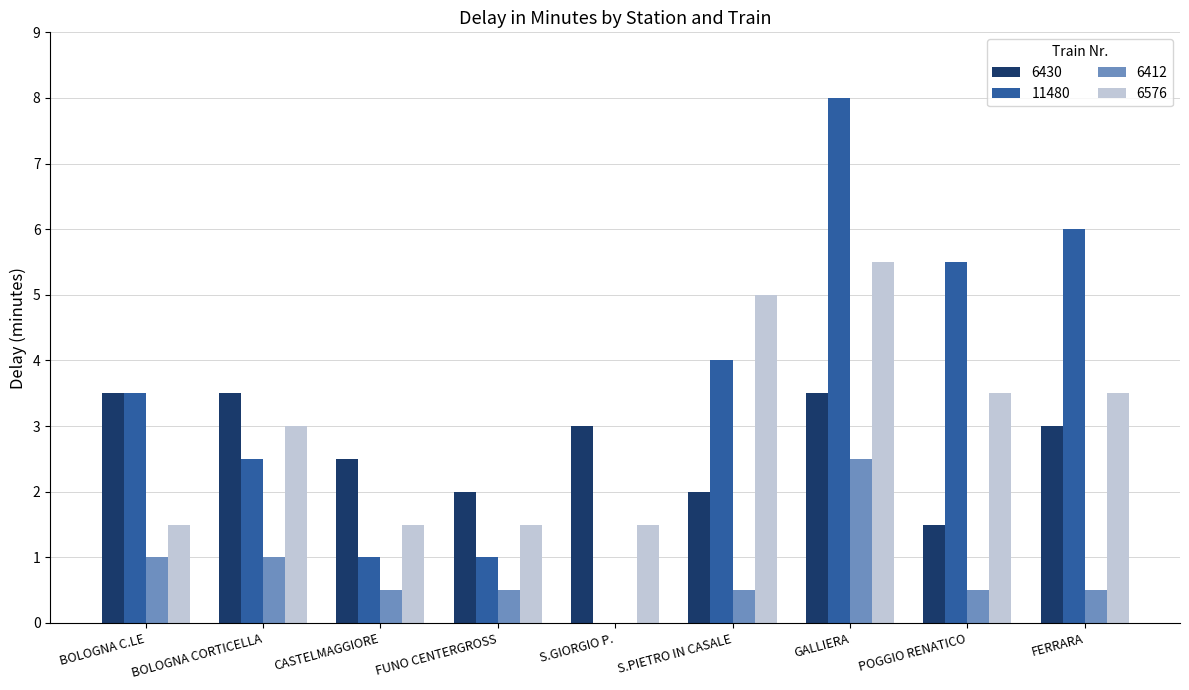

True or false: 6576 has a value of 7.6 at S.PIETRO IN CASALE.

False